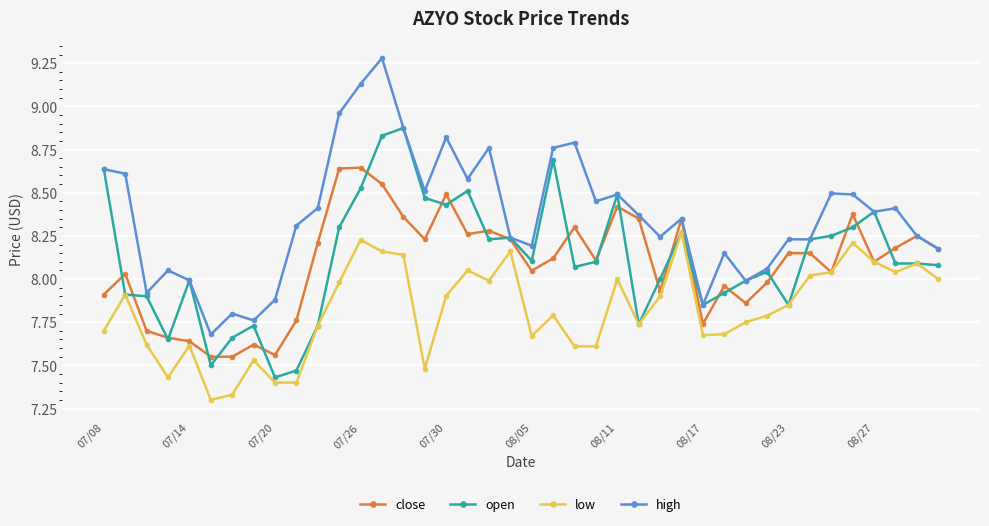

How many distinct data groups are displayed?

4